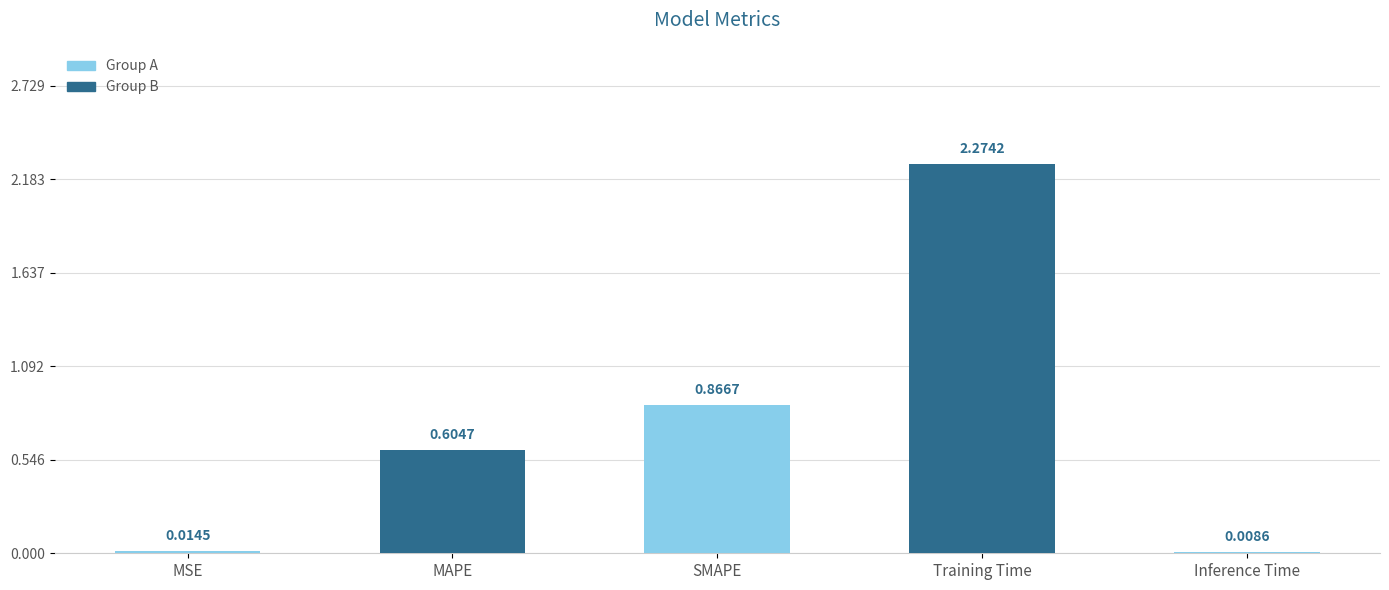

Which category has the highest value across all series?

Training Time